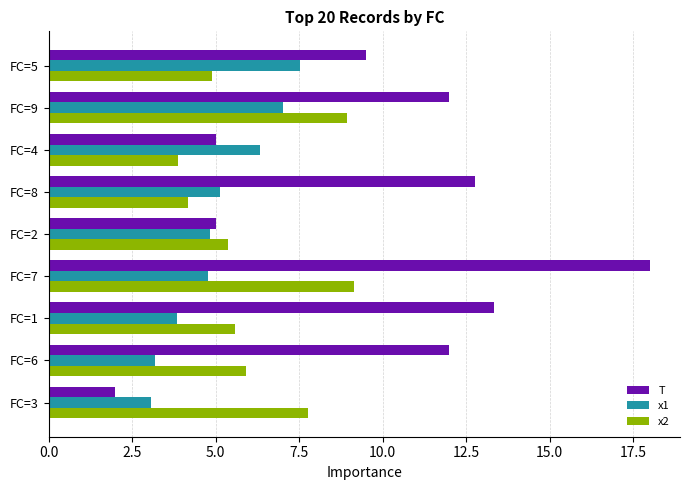

What is the total value across all series at FC=8?

22.1